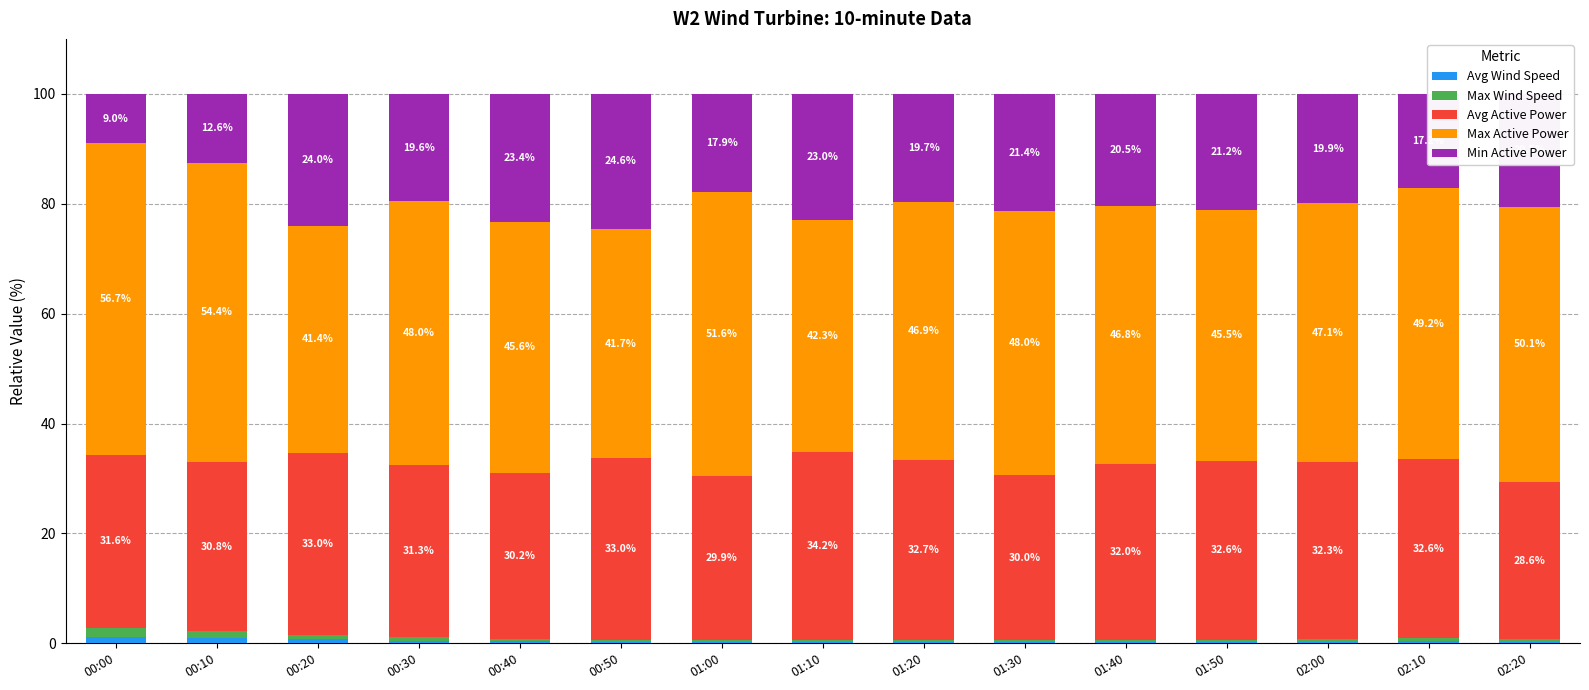

At which label is Avg Wind Speed closest to 0?

01:10